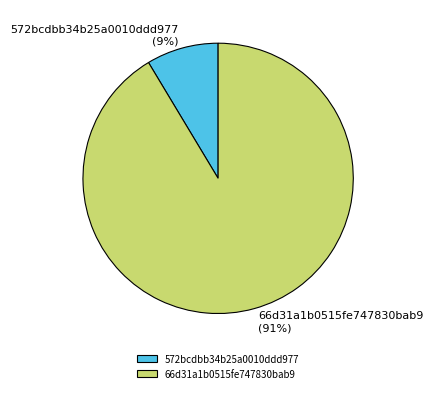

Which has a higher value, 66d31a1b0515fe747830bab9 or 572bcdbb34b25a0010ddd977?

66d31a1b0515fe747830bab9